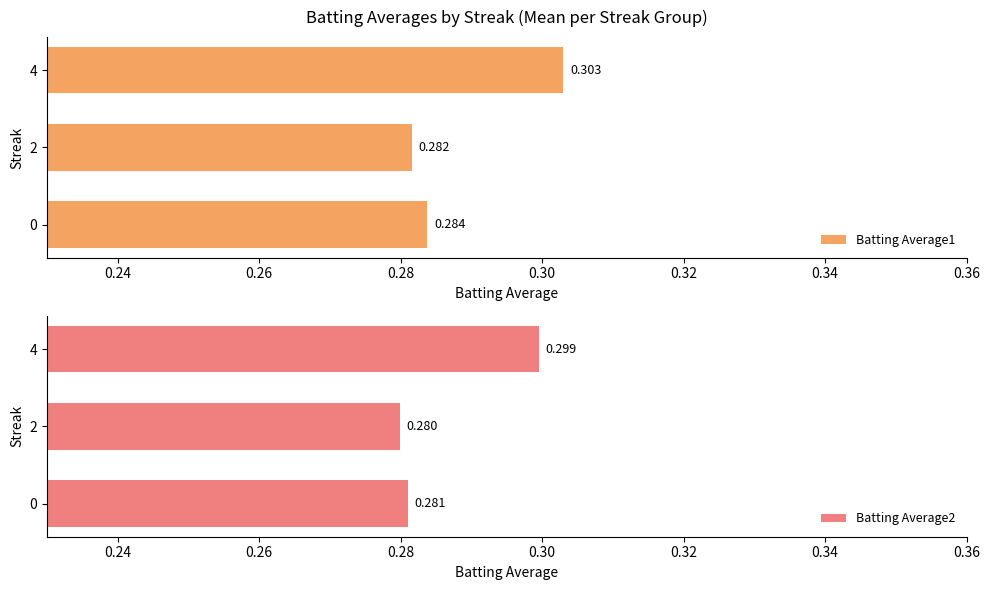

The value of Batting Average2 at 4 is 0.1. True or false?

False